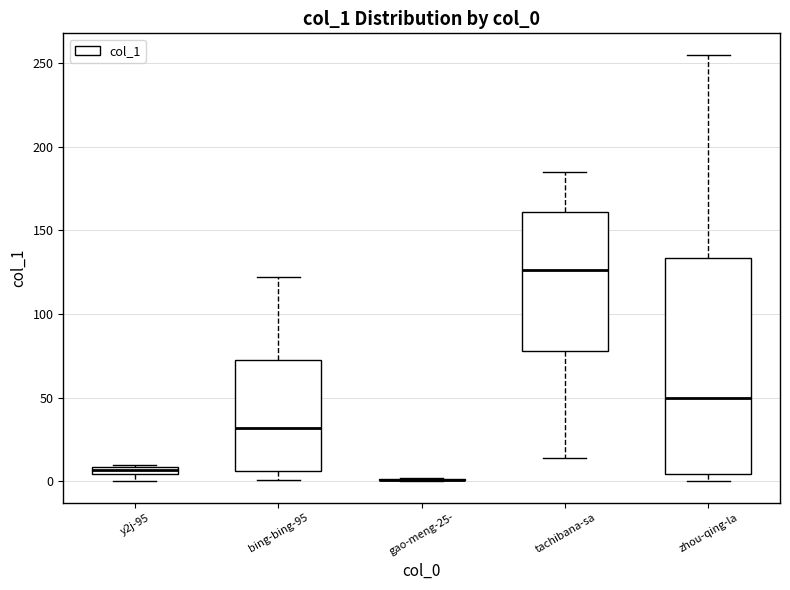

Where is the lower edge of the box for tachibana-sa on the y-axis? The values are not printed on the chart, so give them approximately, as read against the axis.

80